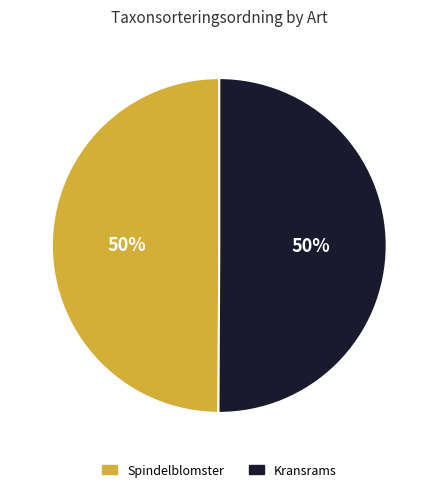

To the nearest percent, what is the combined percentage of Spindelblomster and Kransrams?

100%